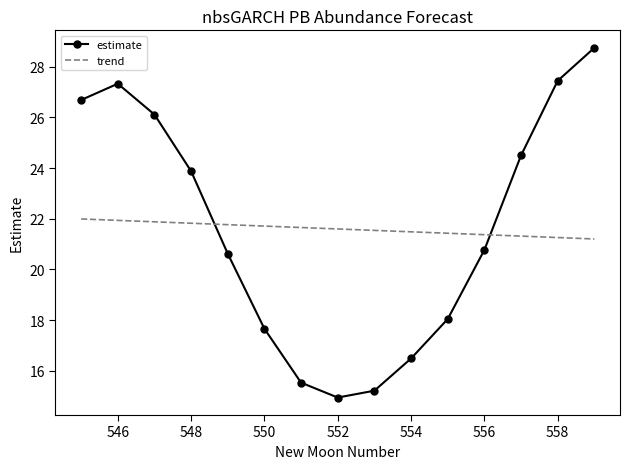

Rank the series by their maximum value, from lowest to highest.

trend, estimate